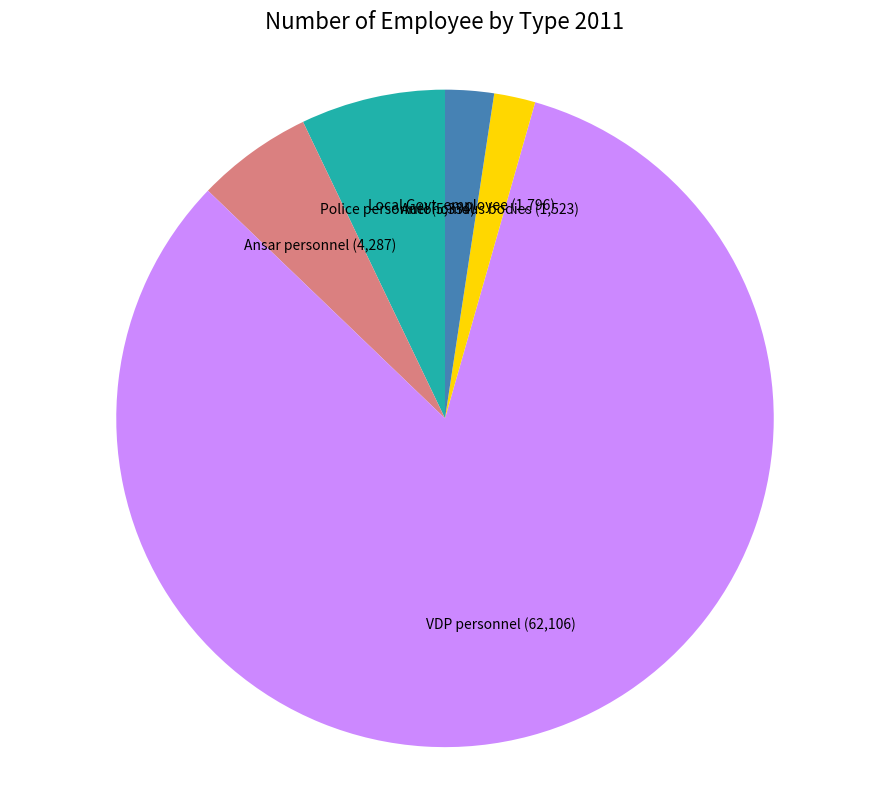

Is the sum of Local Govt. employee and Police personnel greater than half?

No